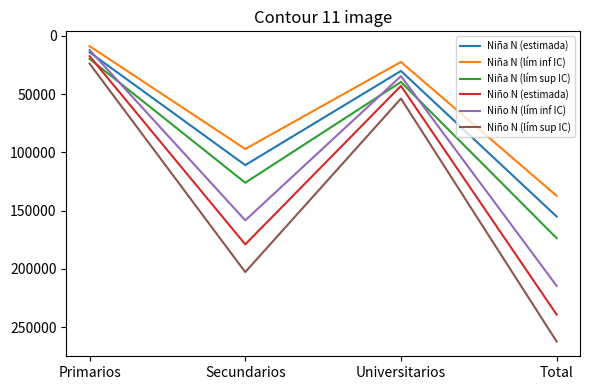

At which label does Niño N (lím sup IC) reach its minimum?

Primarios